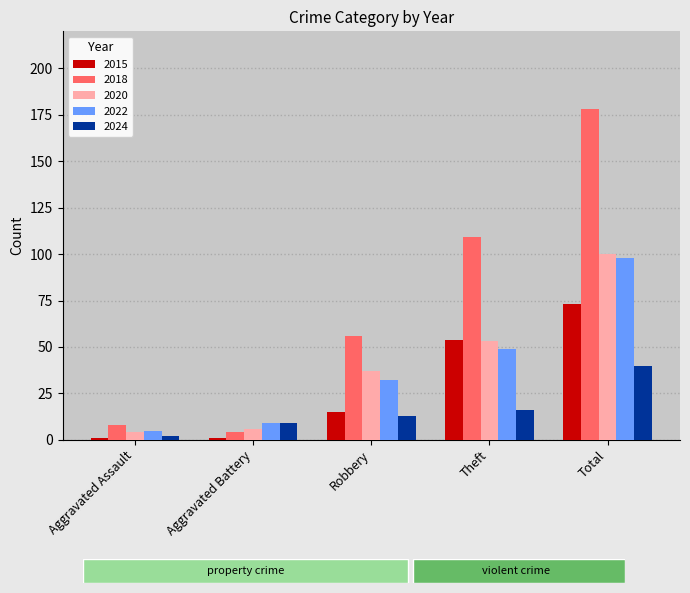

Rank the categories by 2024 value from lowest to highest.

Aggravated Assault, Aggravated Battery, Robbery, Theft, Total